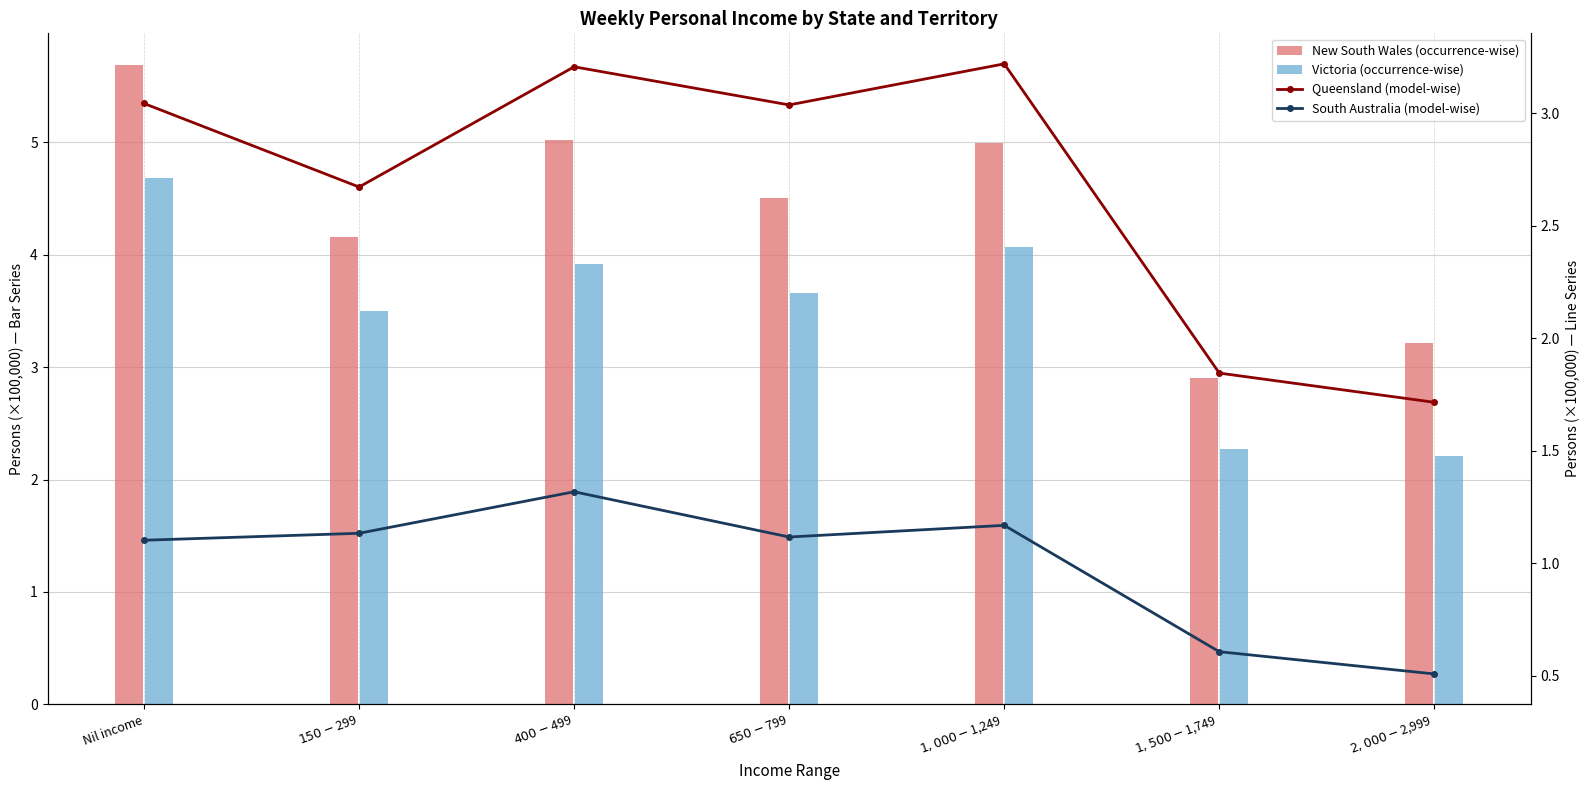

Where does the New South Wales (occurrence-wise) series first go above 4?

Nil income